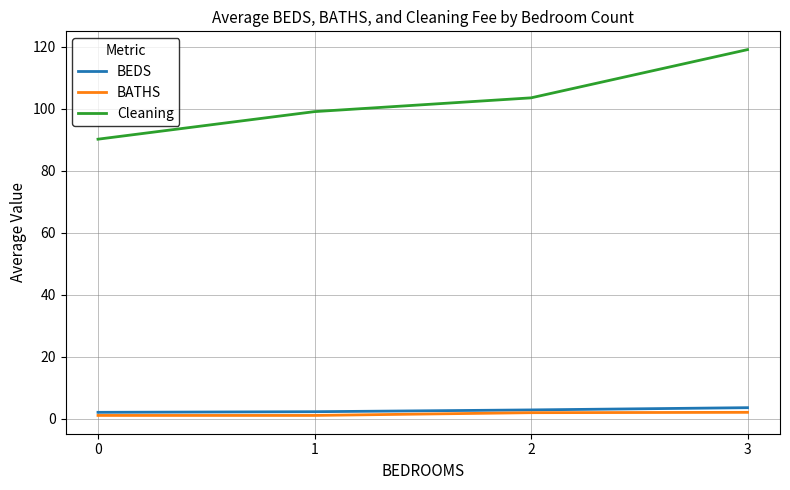

What is the total value across all series at 2?

108.1